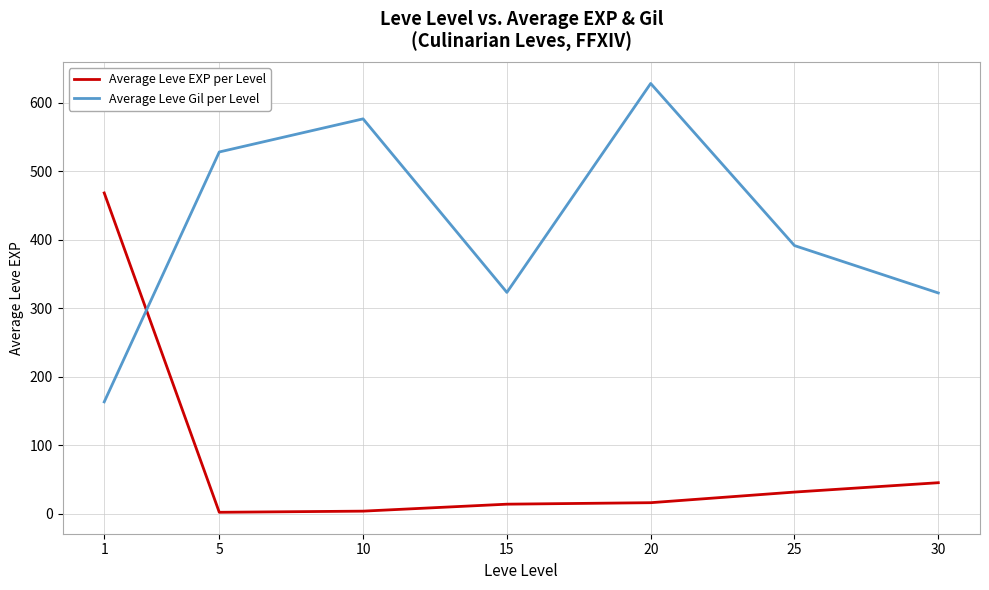

What is the spread (max minus min) of values at 1?

305.0